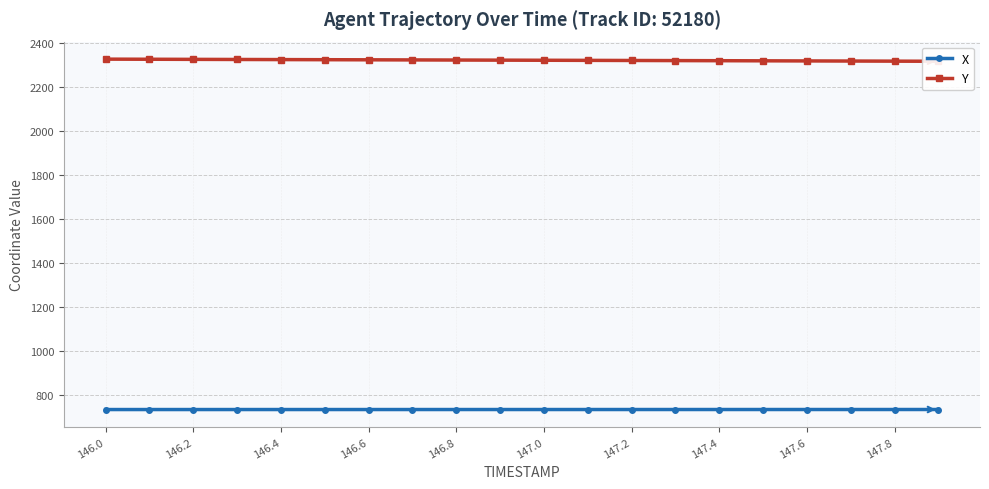

At which category is the sum across all series the highest?

146.0